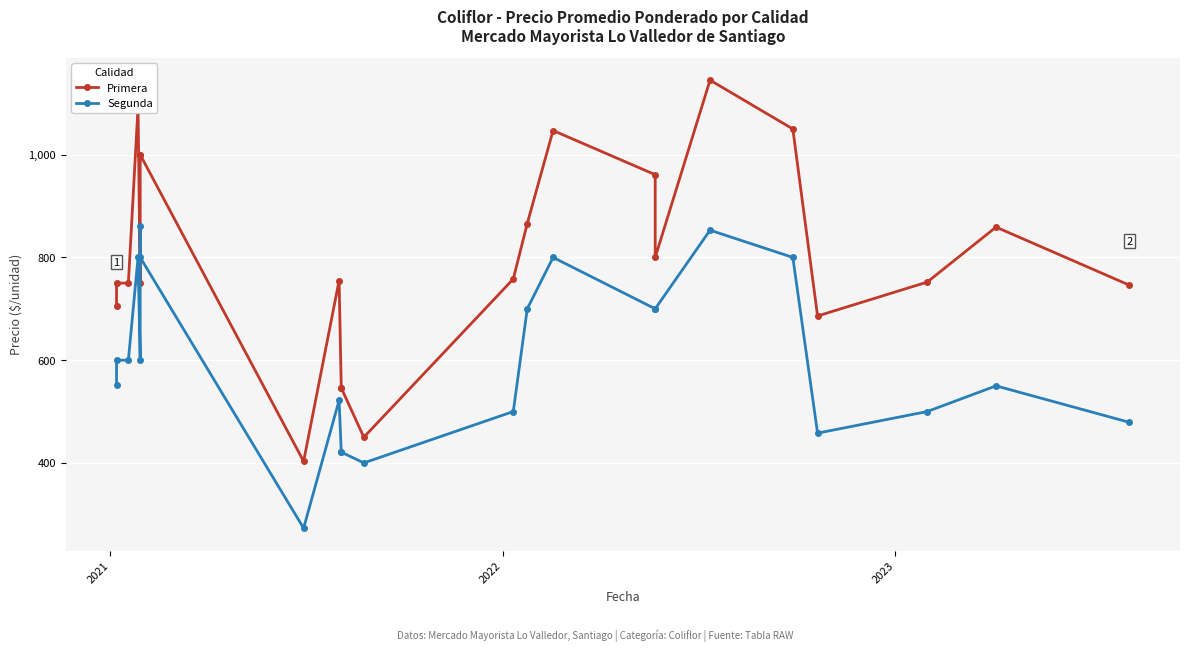

How many values in the Primera series are below 755?

11